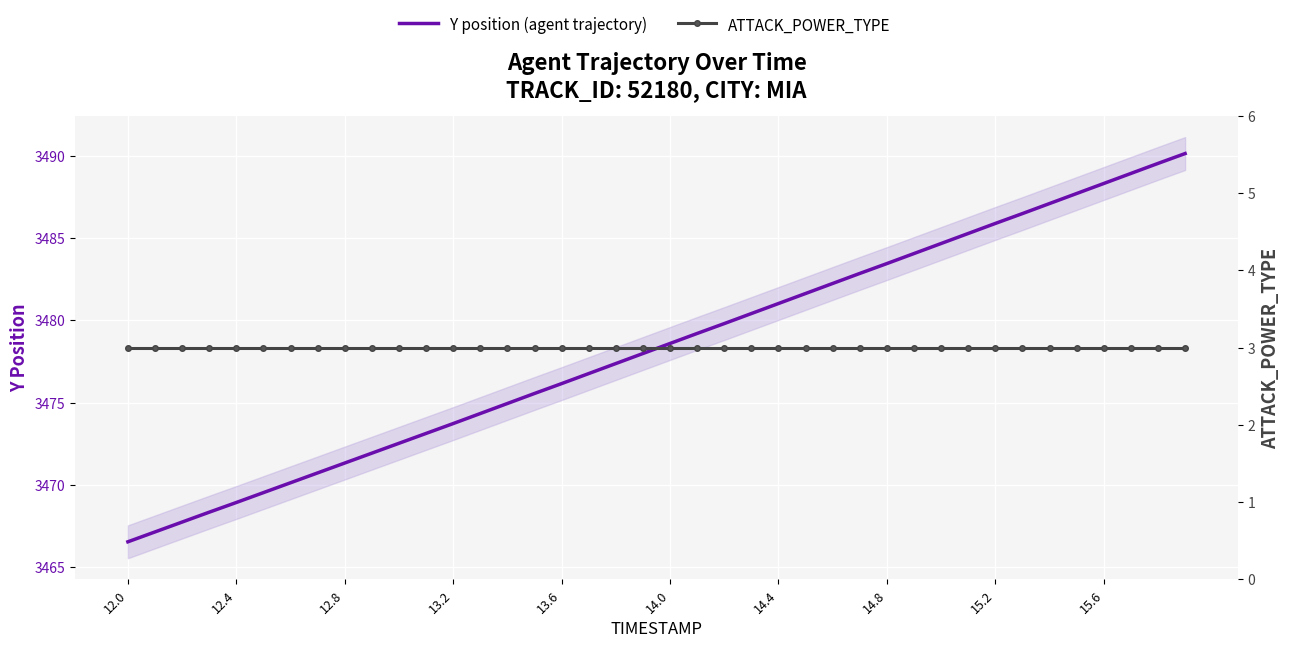

True or false: Y position (agent trajectory) has more than 2 points higher than both neighbors.

False